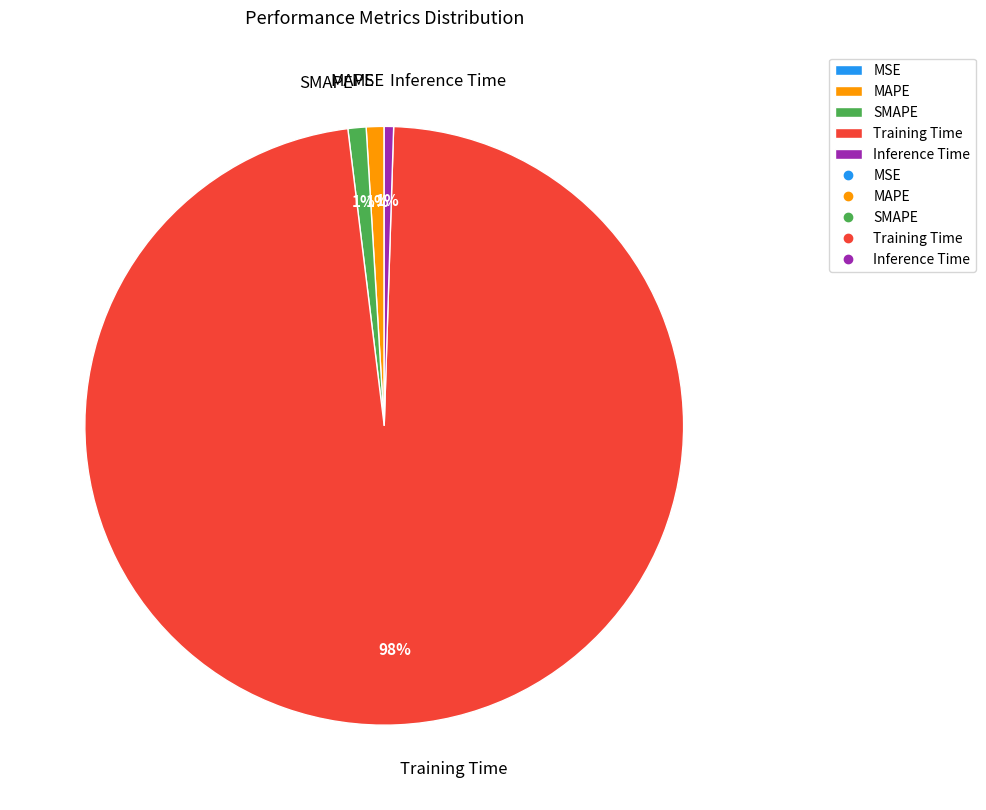

To the nearest percent, what percentage of the pie is MAPE?

1%